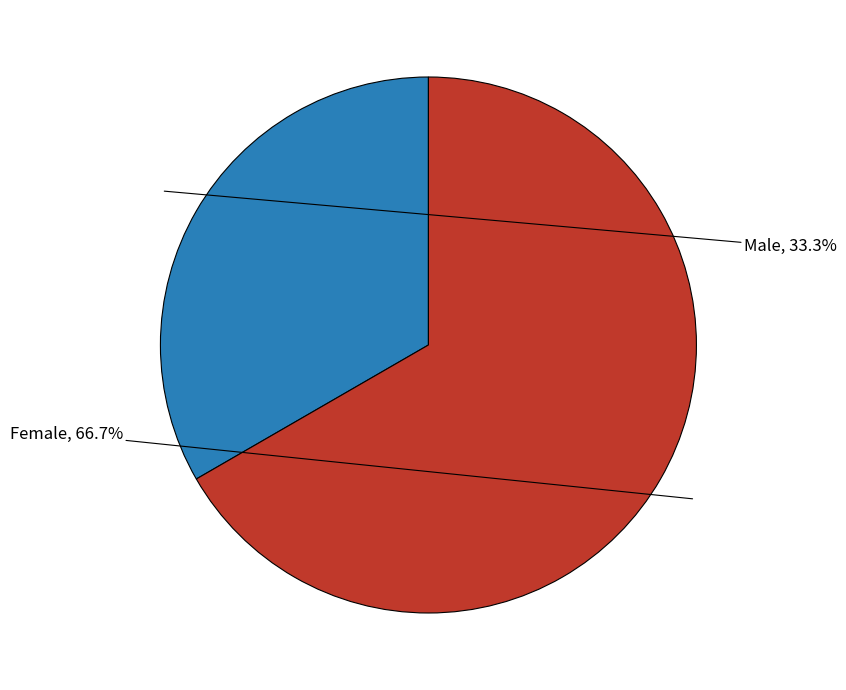

What is the smallest slice in the pie chart?

Male